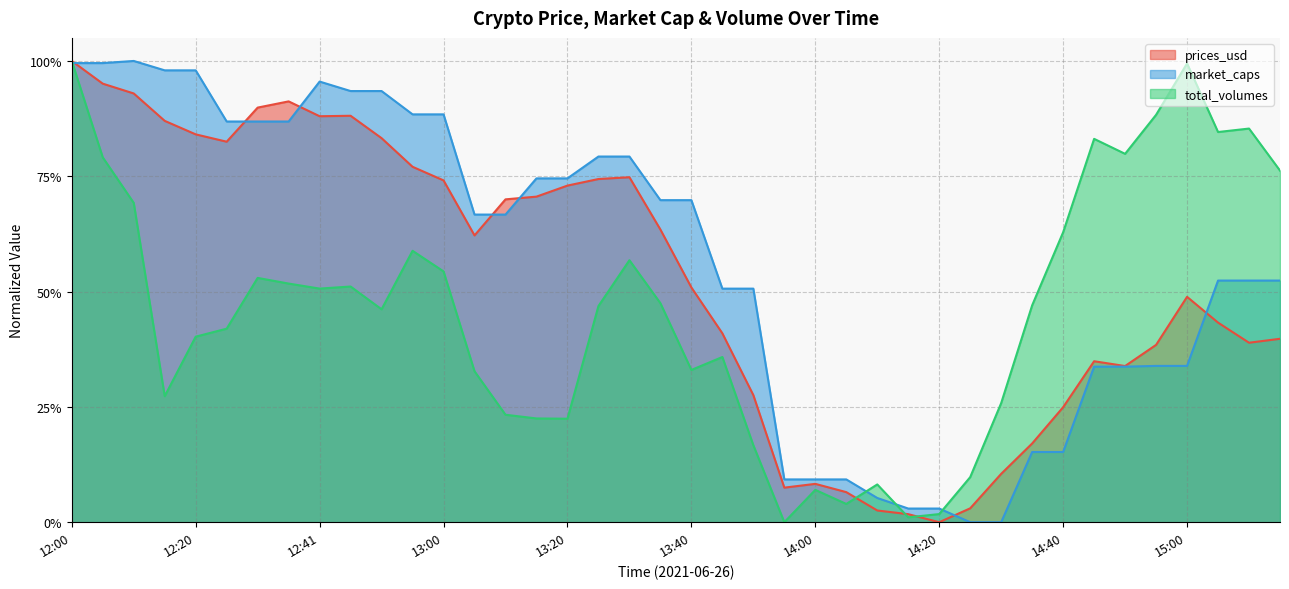

What is the label of the 33rd point from the left?

14:40